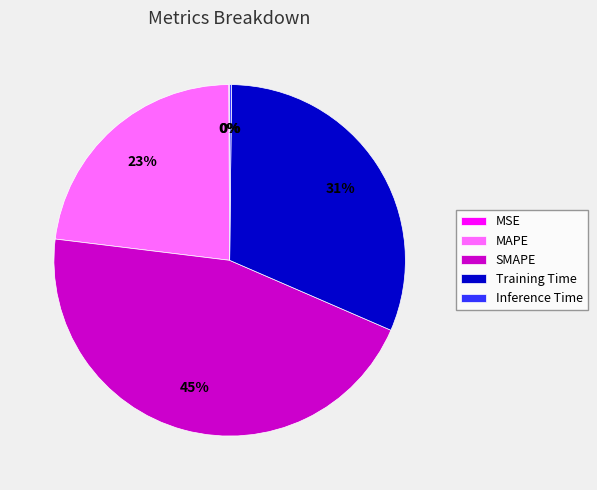

Combined, do Training Time and SMAPE account for over 50%?

Yes